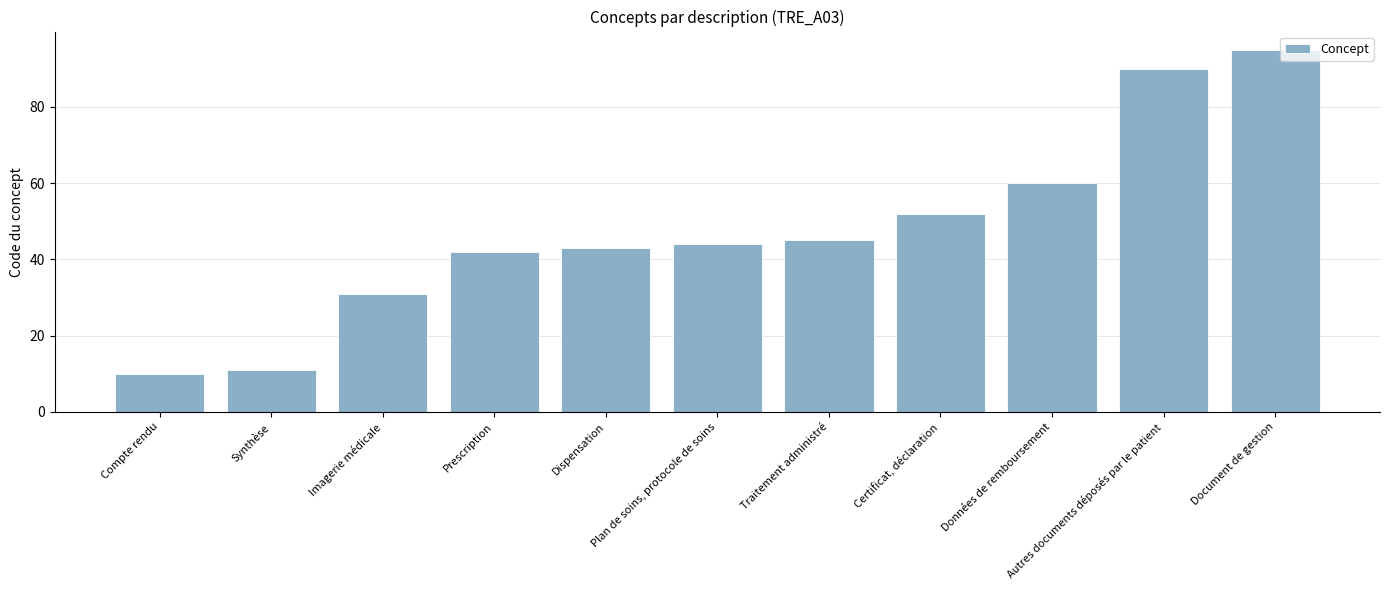

What position from the left is Données de remboursement?

9